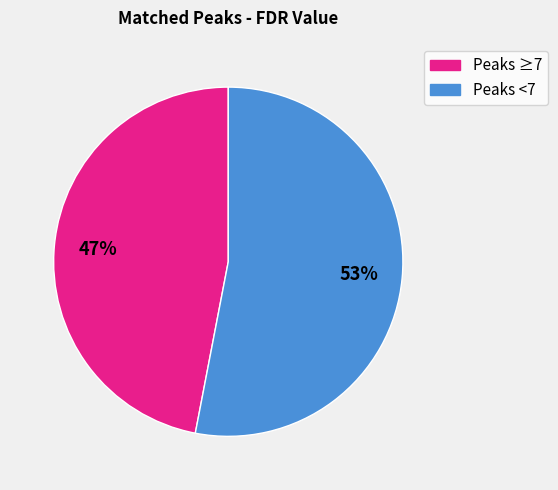

To the nearest percent, what is the average slice percentage?

50%